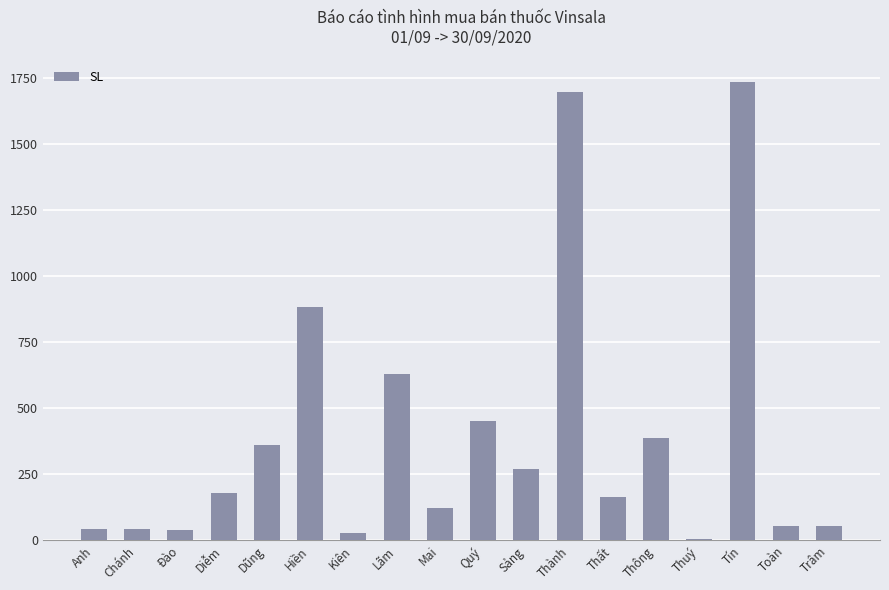

What is the greatest value displayed?

1736